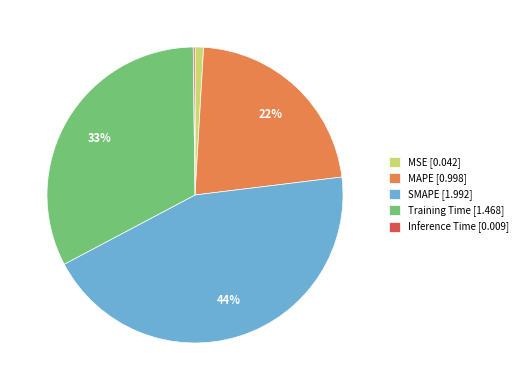

Between SMAPE and MAPE, which is larger?

SMAPE